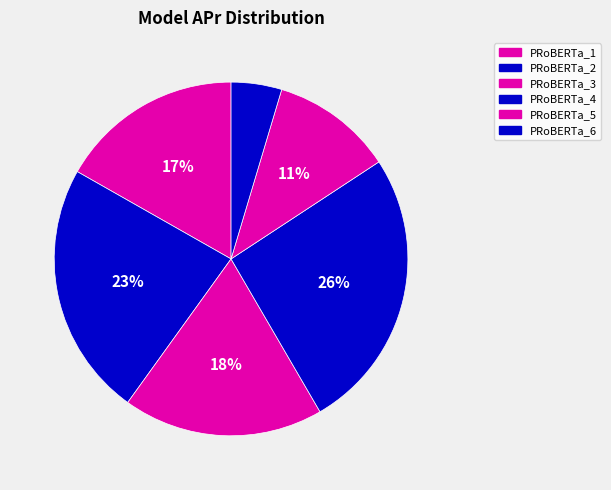

Count the number of slices in the pie.

6